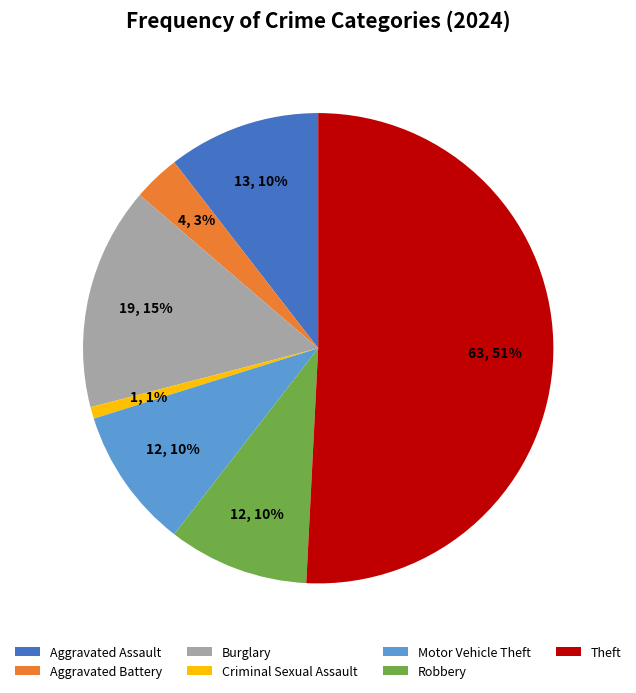

Is there any slice that represents more than half of the pie?

Yes